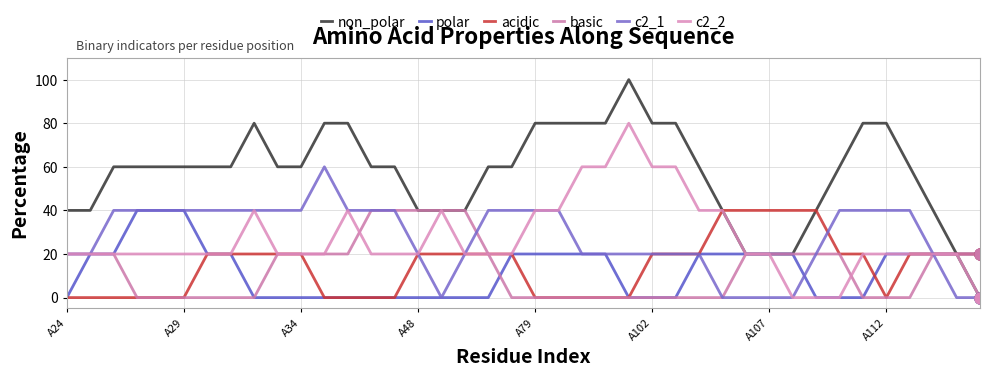

Does the chart have visible grid lines?

Yes